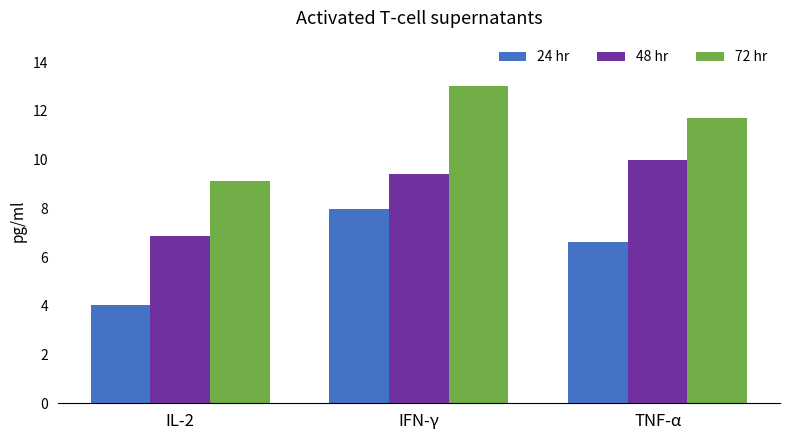

Rank the series at IL-2 from lowest to highest value.

24 hr, 48 hr, 72 hr